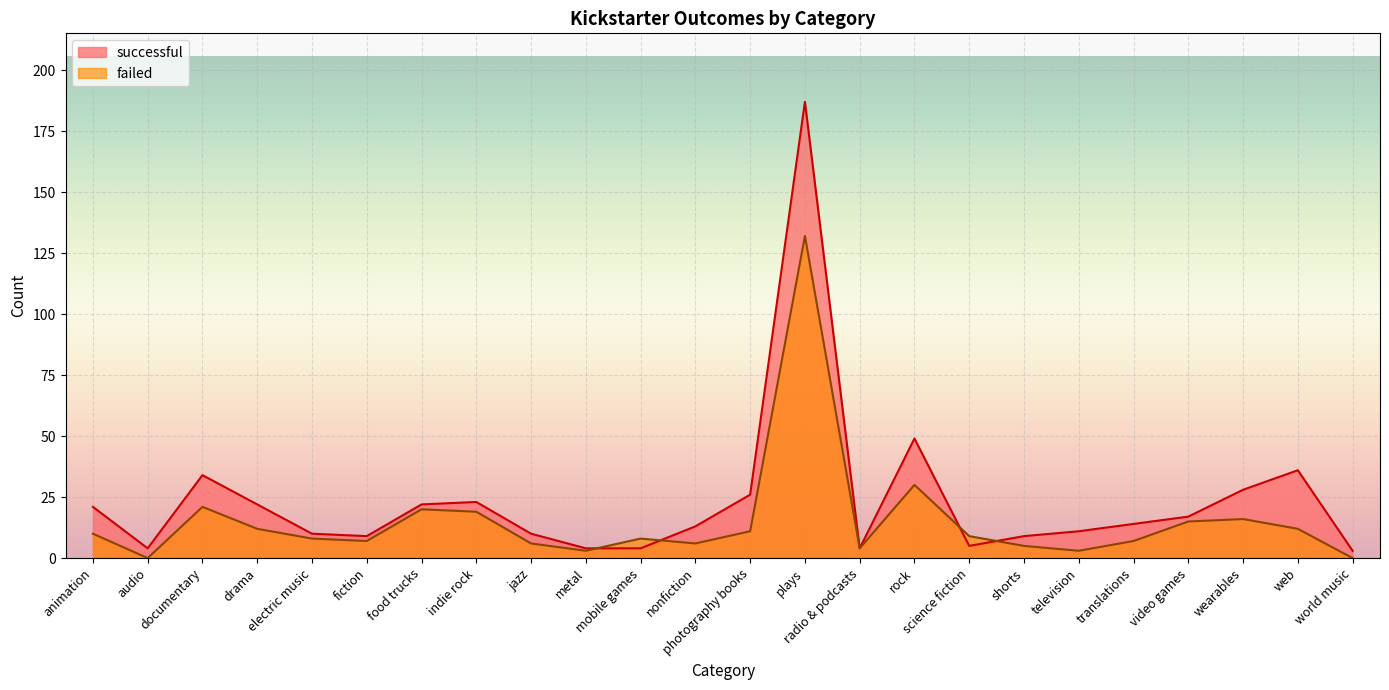

How many interior local valleys does the failed series have?

6